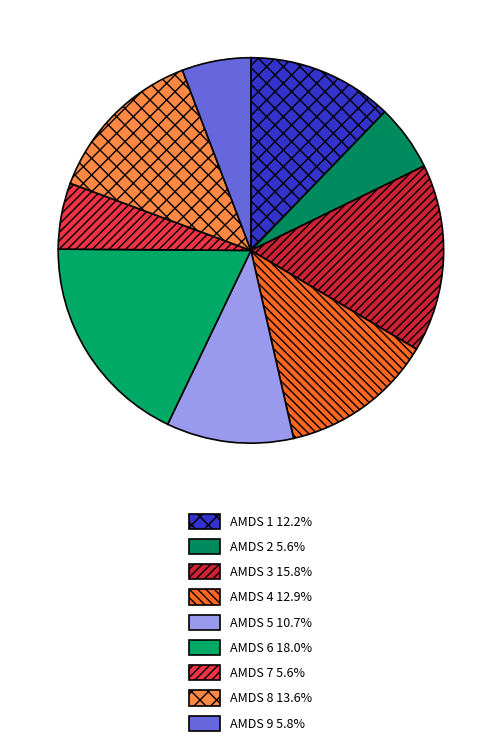

What is the ratio of the value at AMDS 5 to the value at AMDS 8?

0.8